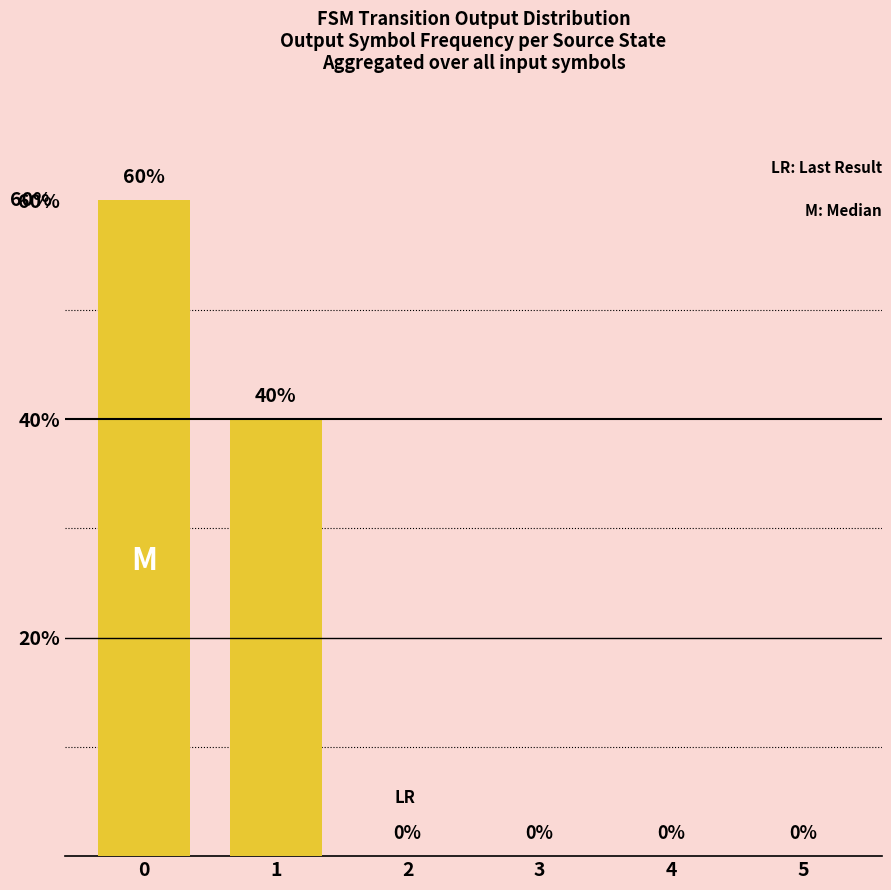

Reading left to right, list all the values displayed in this chart.

0=60	1=40	2=0	3=0	4=0	5=0